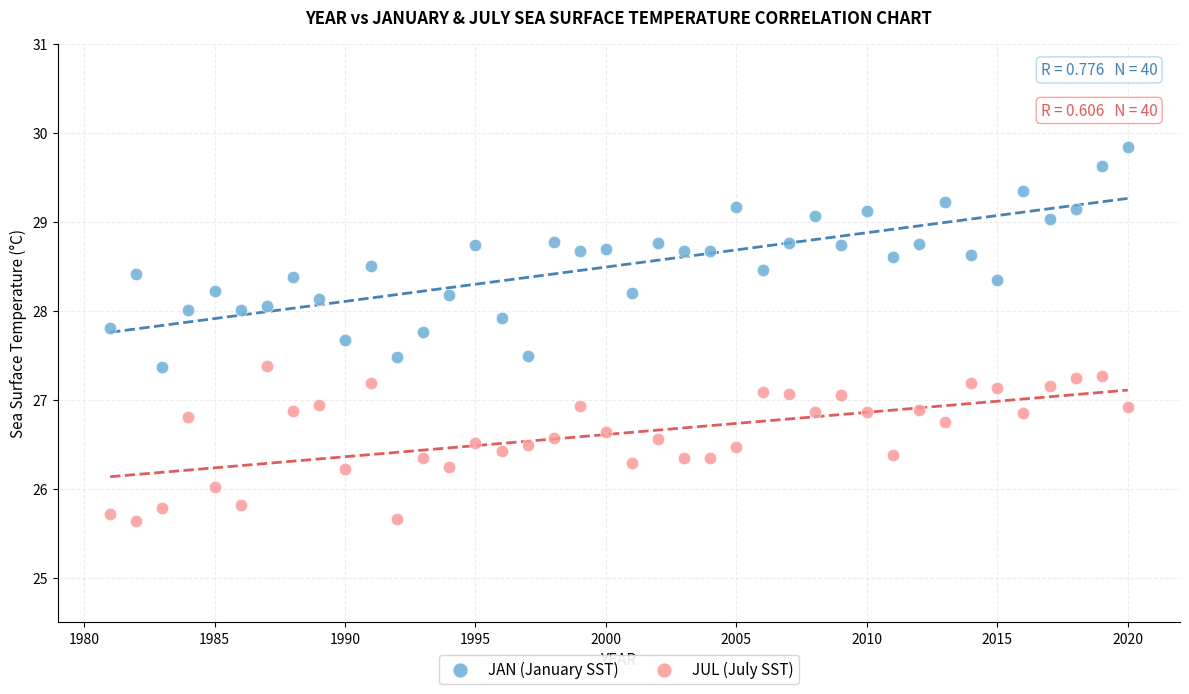

What are all the series names shown in the legend?

JAN (January SST), JUL (July SST)